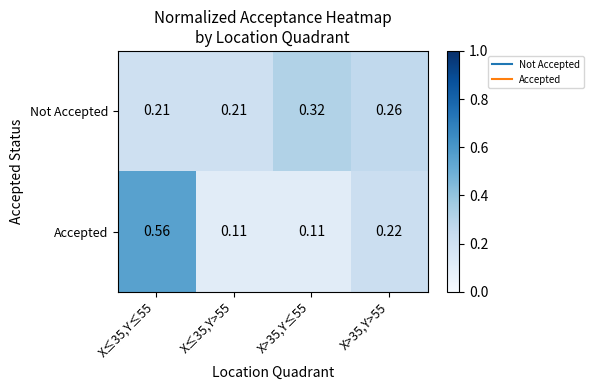

Rank the series by their maximum value, from lowest to highest.

Not Accepted, Accepted